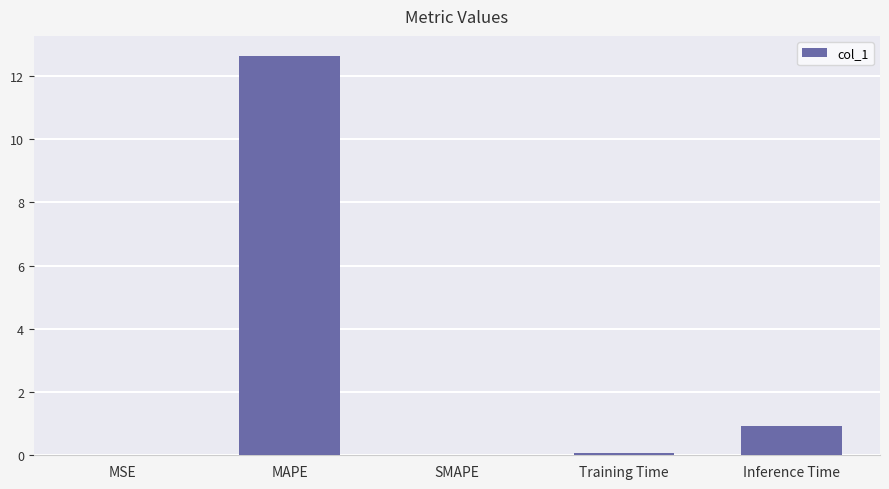

Where is the data nearest to the value 6?

Inference Time